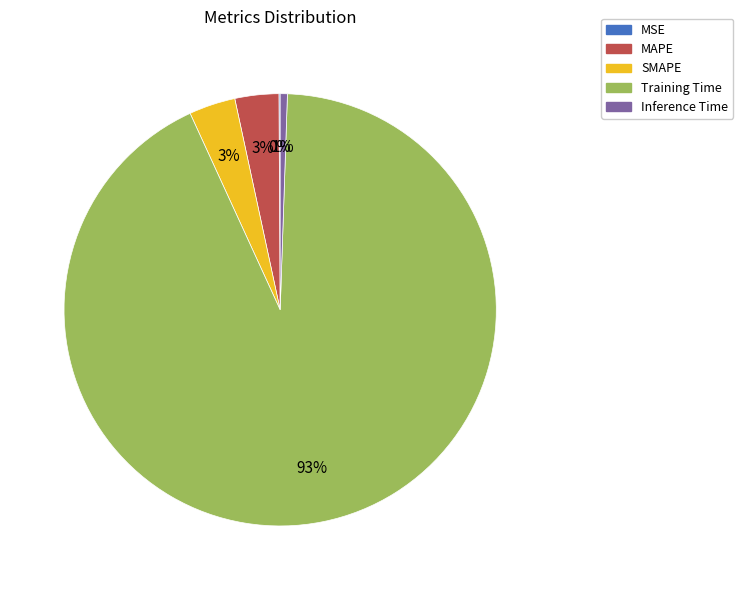

Is Training Time the majority of the pie?

Yes